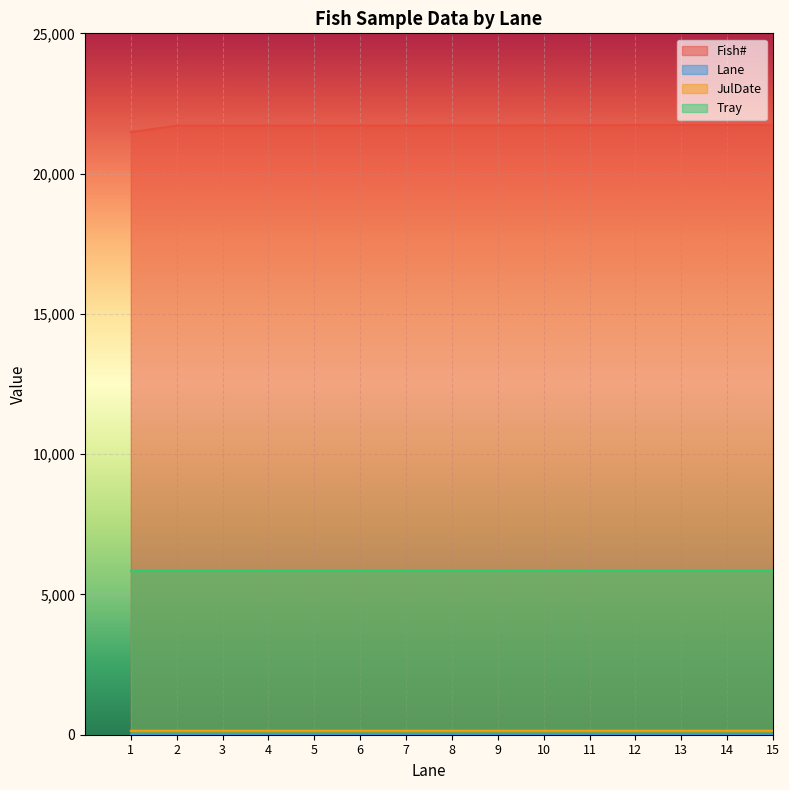

True or false: JulDate has more than 0 interior local peaks.

False